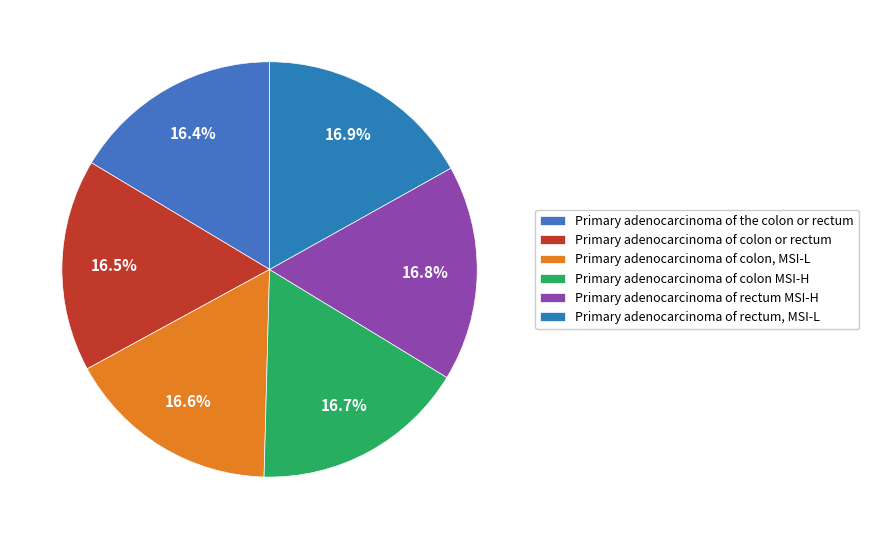

True or false: Primary adenocarcinoma of colon, MSI-L accounts for 17% of the total.

True